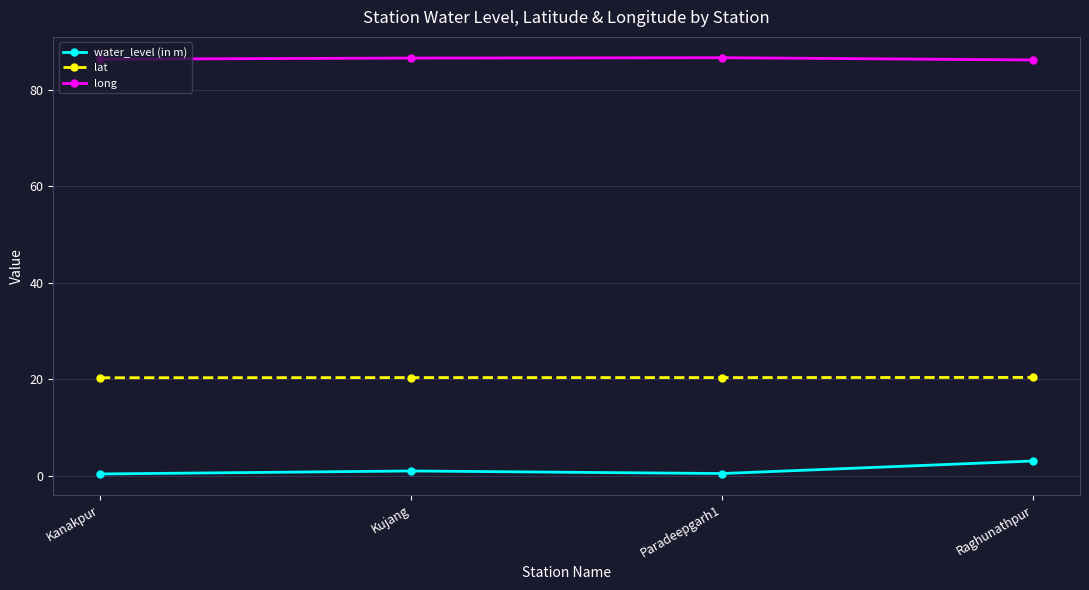

What is the minimum value for long?

86.1